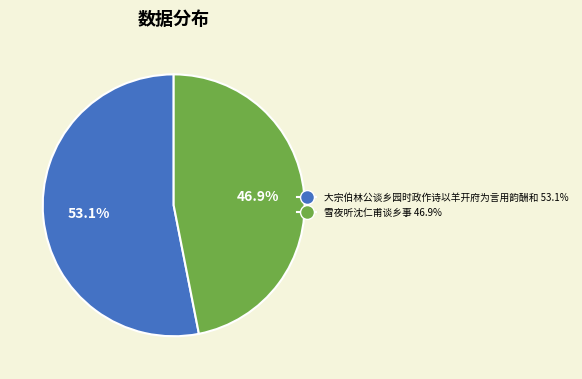

What is the largest slice in the pie chart?

大宗伯林公谈乡园时政作诗以羊开府为言用韵酬和